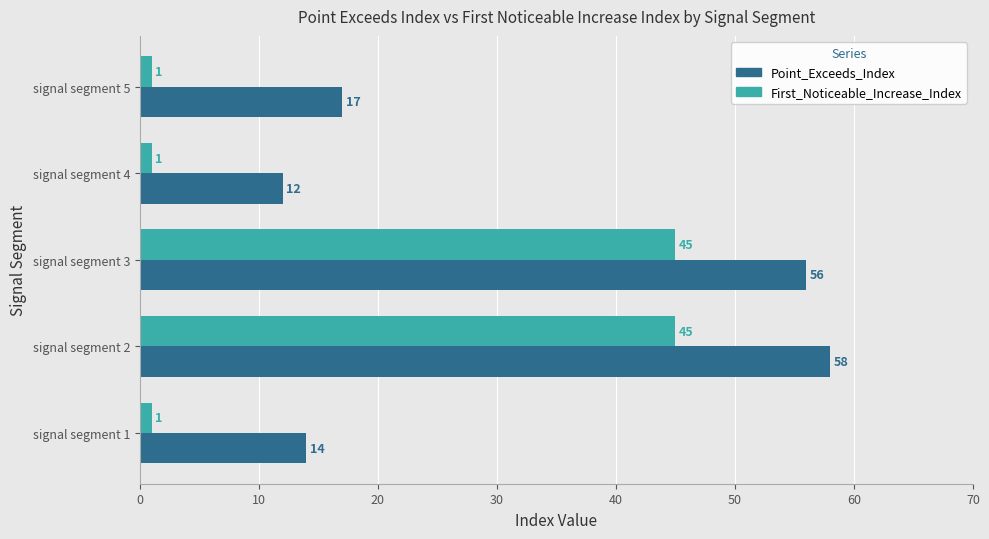

What is the average value of the Point_Exceeds_Index series?

31